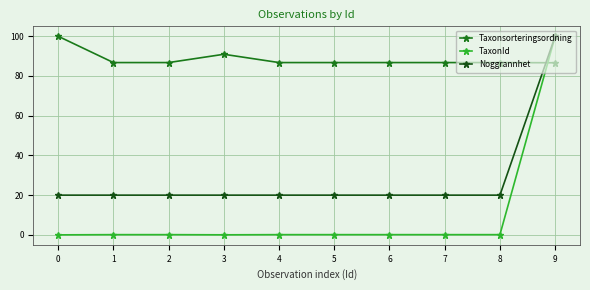

Is it true that Taxonsorteringsordning equals 86.8 at 5?

True